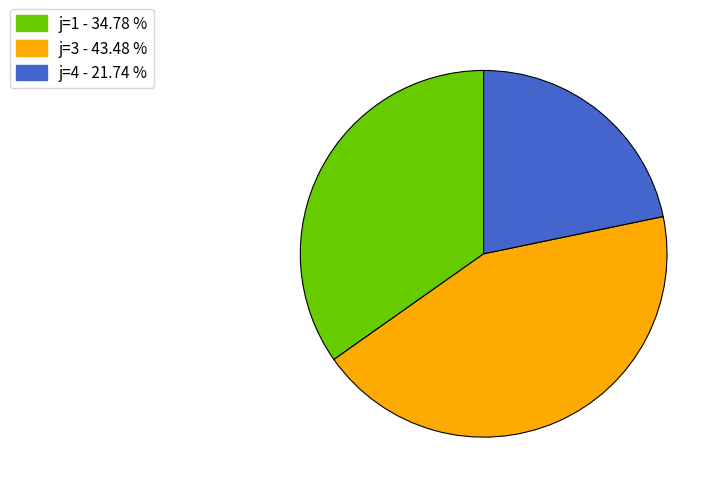

What is the largest slice in the pie chart?

j=3 - 43.48 %